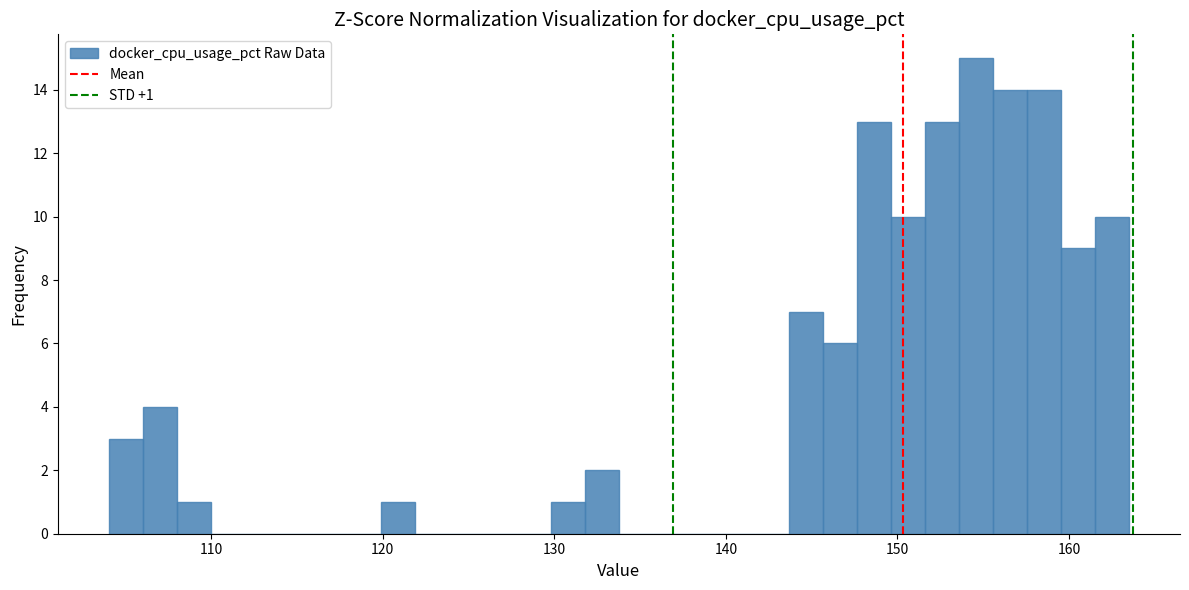

Around what value on the x-axis is the tallest bar? Give the approximate position of its centre, as read against the axis.

155